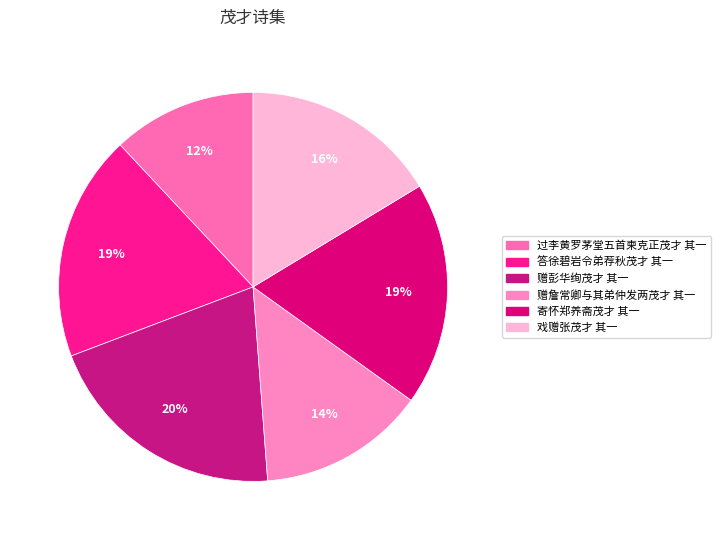

Combined, what portion of the pie is 寄怀郑养斋茂才 其一 and 过李黄罗茅堂五首柬克正茂才 其一?

30.5%